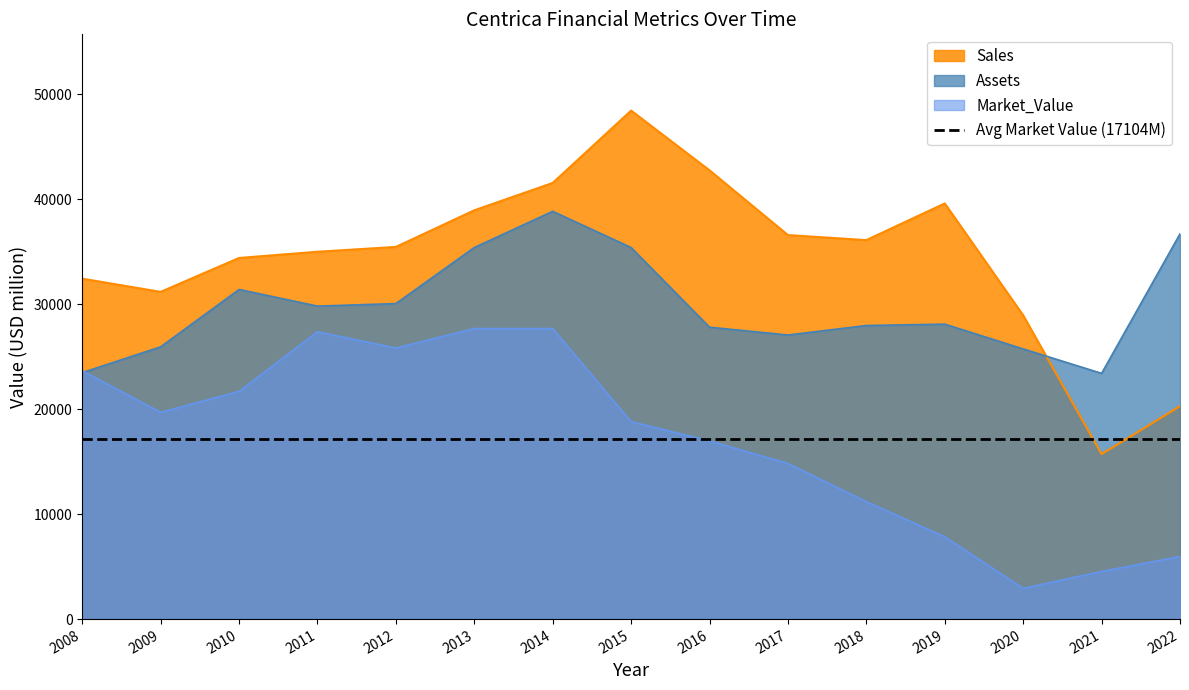

True or false: Sales has more than 2 interior local peaks.

False